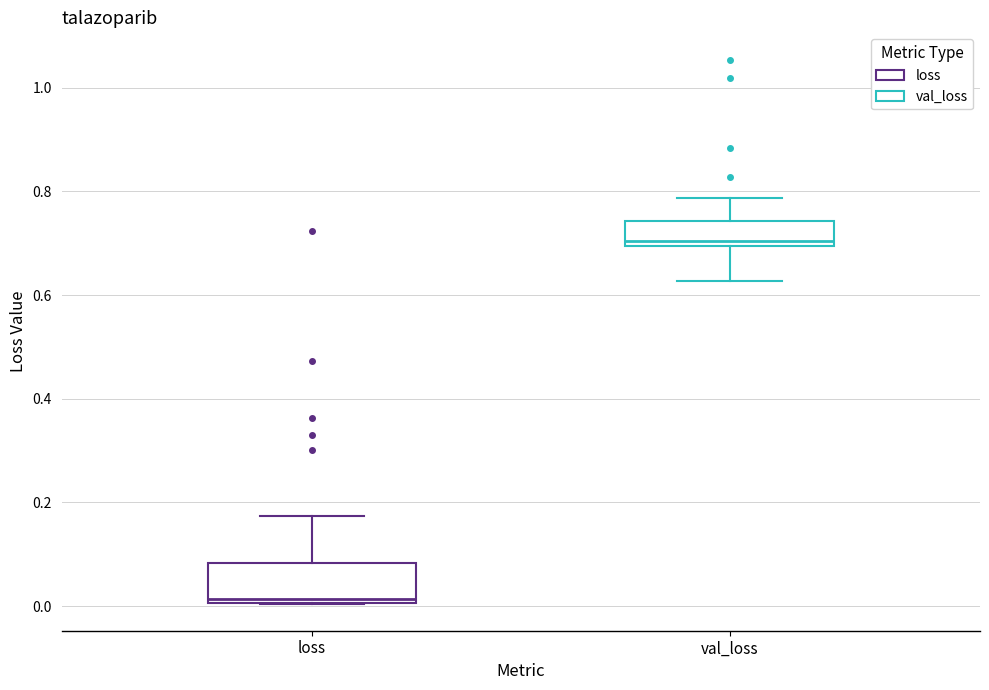

Where does the lower whisker of the box for val_loss end on the y-axis? The values are not printed on the chart, so give them approximately, as read against the axis.

0.62